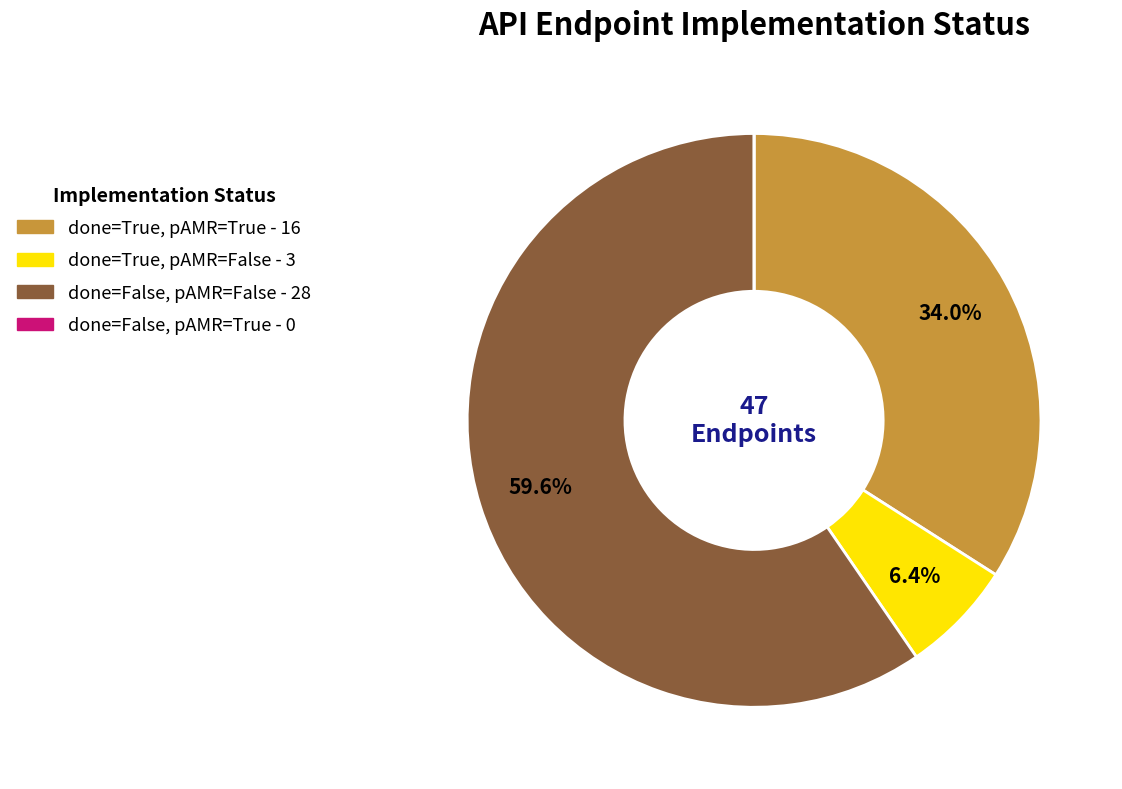

Is there any slice that represents more than half of the pie?

Yes